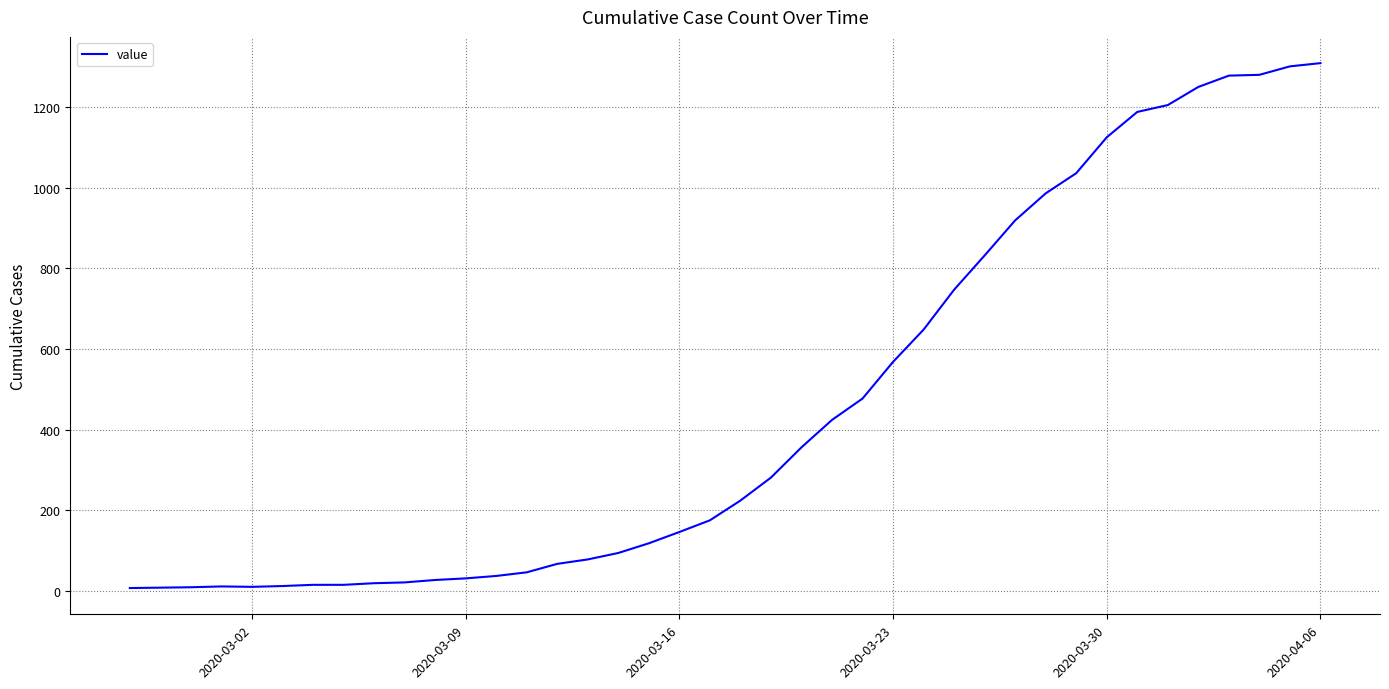

What is the greatest value displayed?

1309